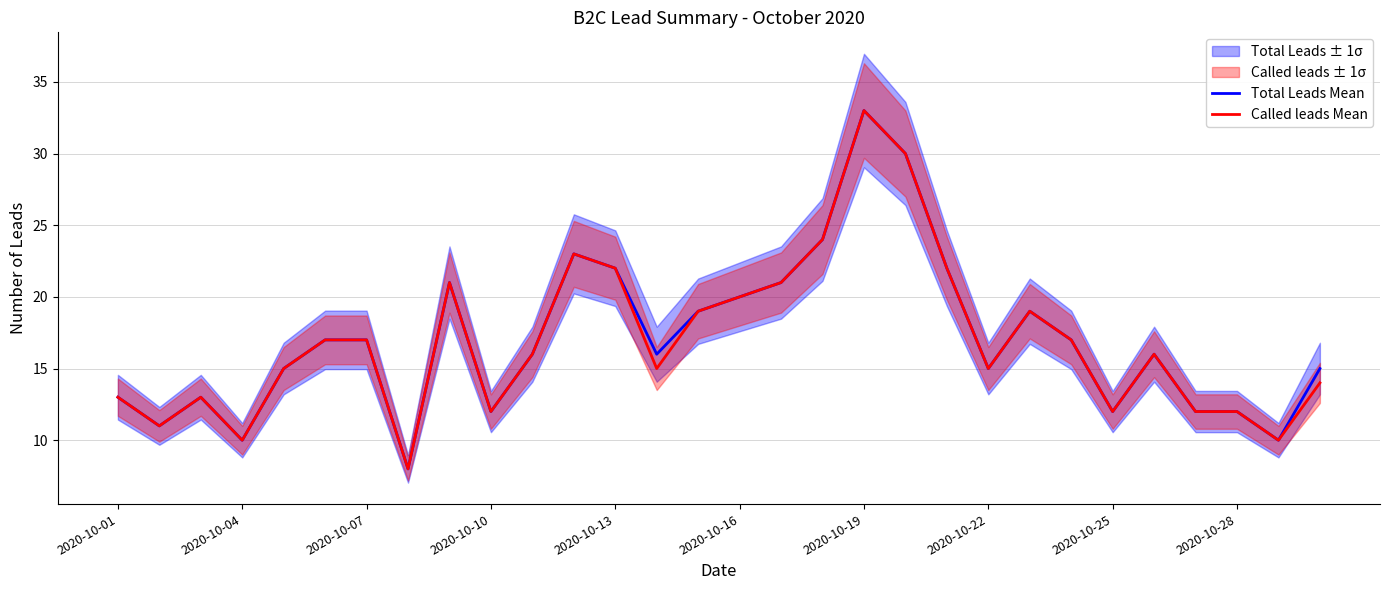

Is this an area chart (filled region under the line)?

No